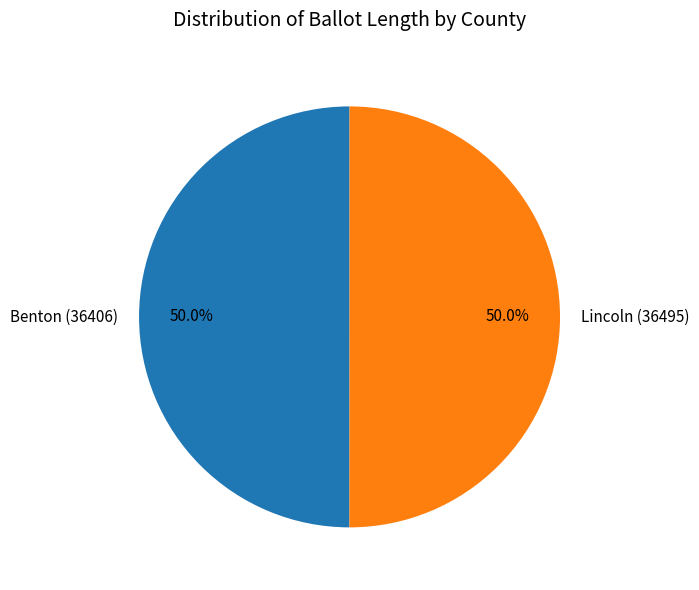

To the nearest percent, what percentage of the pie is Benton (36406)?

50%